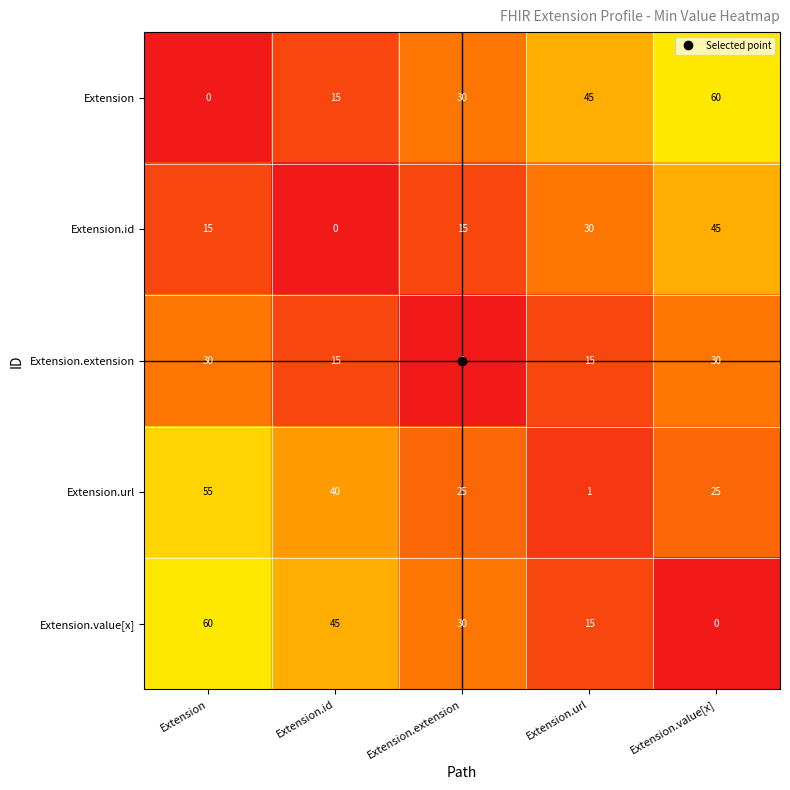

The value of Extension.id at Extension.extension is 15. True or false?

True